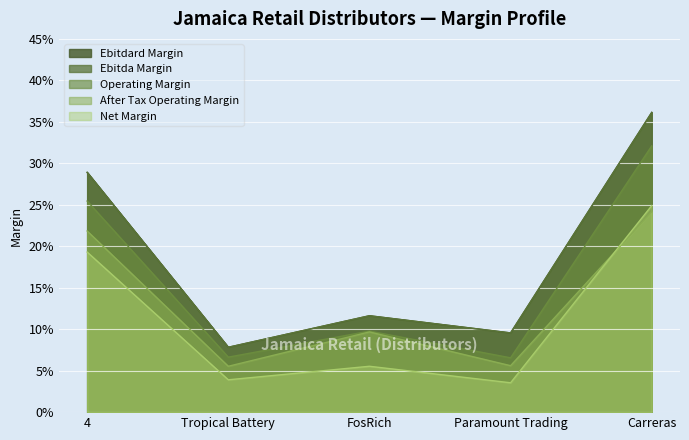

List the labels in order of ebitdard_margin value, largest first.

Carreras, 4, FosRich, Paramount Trading, Tropical Battery